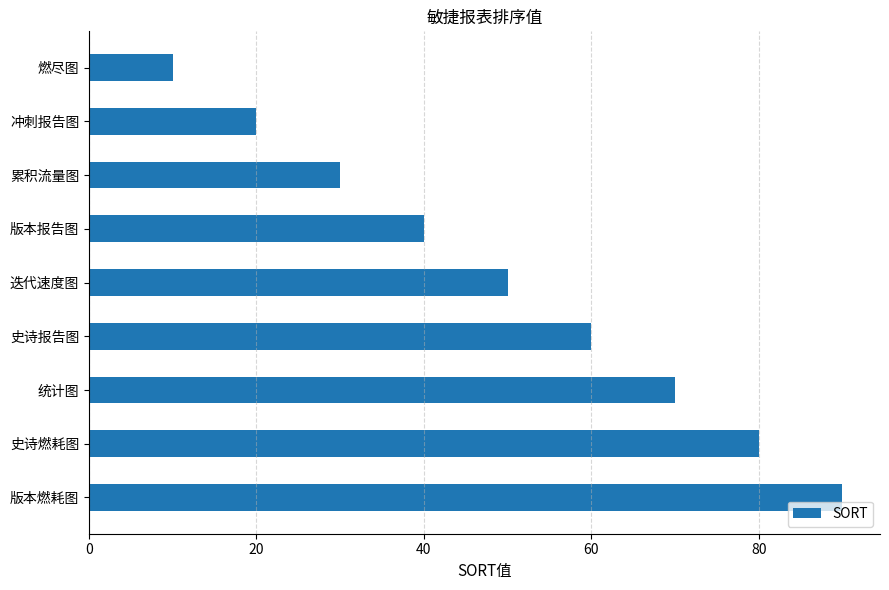

The value at 版本报告图 is 40. True or false?

True